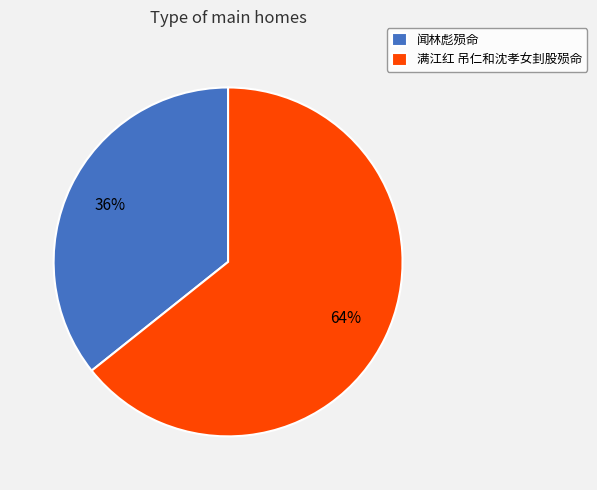

Count the number of slices in the pie.

2